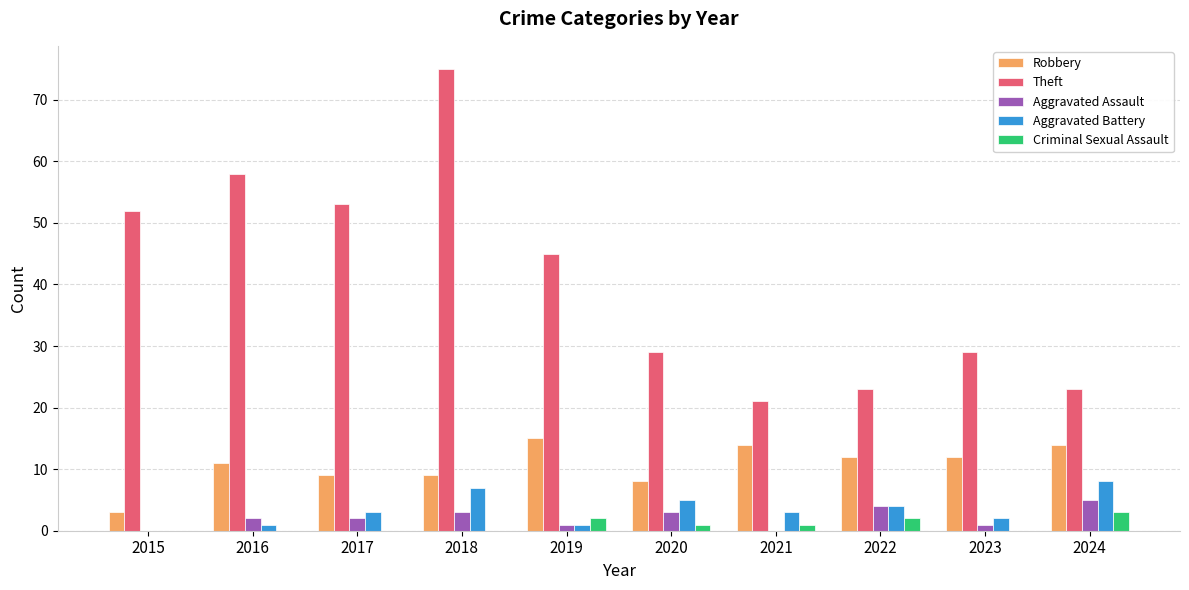

What is the total value across all series at 2015?

55